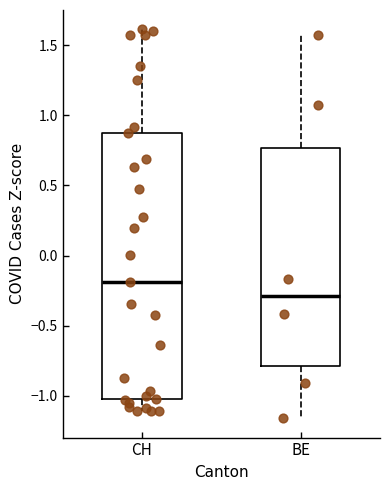

Where does the lower whisker of the box for CH end on the y-axis? The values are not printed on the chart, so give them approximately, as read against the axis.

-1.10